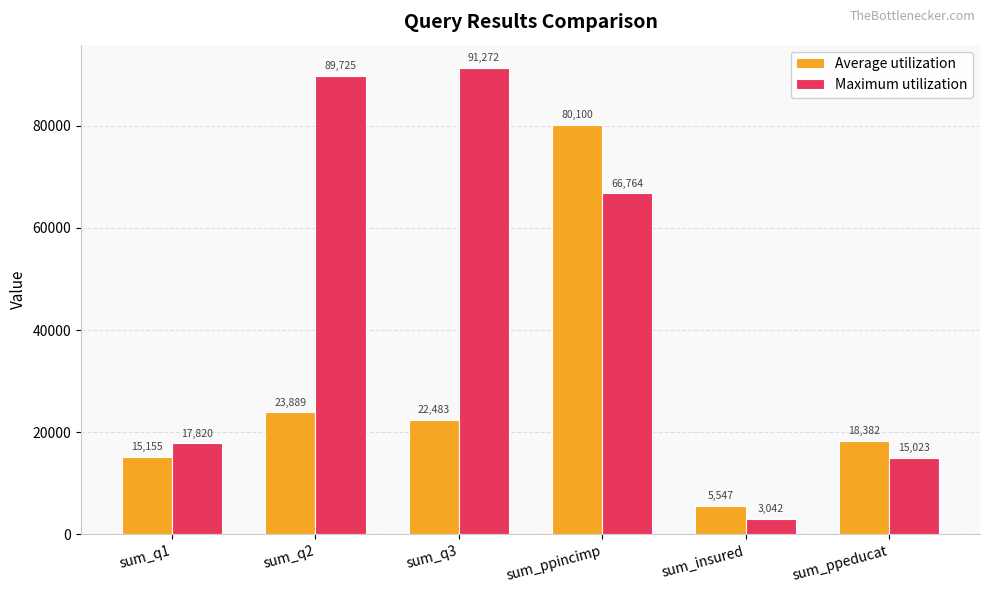

Is the value of Average utilization at sum_insured greater than the value of Maximum utilization at sum_ppincimp?

No